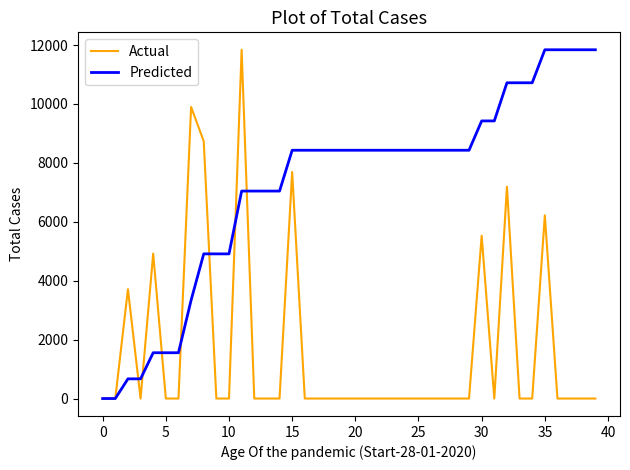

At how many categories does at least one series exceed 7356?

28